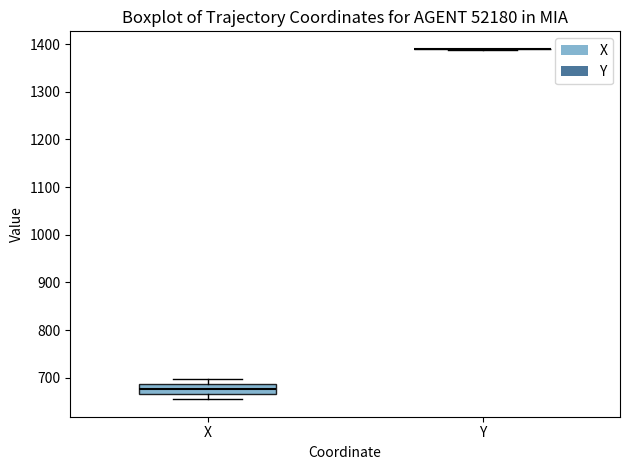

Which box is the tallest, from its lower edge to its upper edge?

X